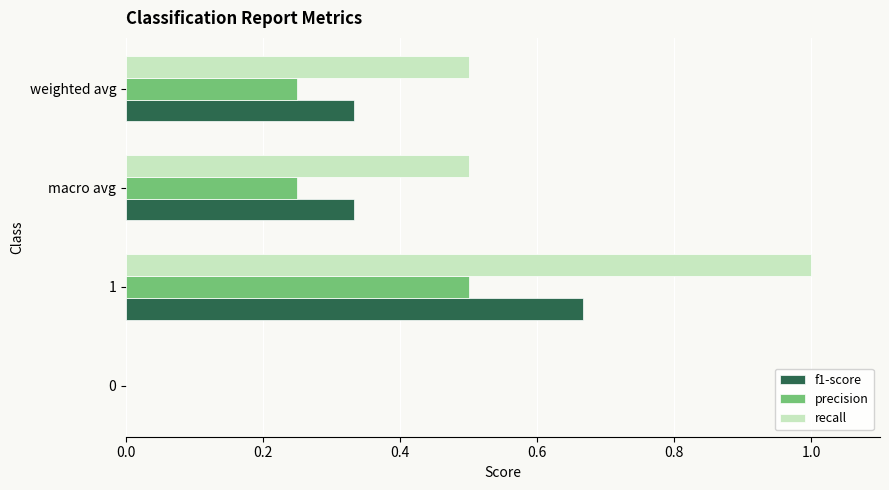

How many values in recall are above zero?

3